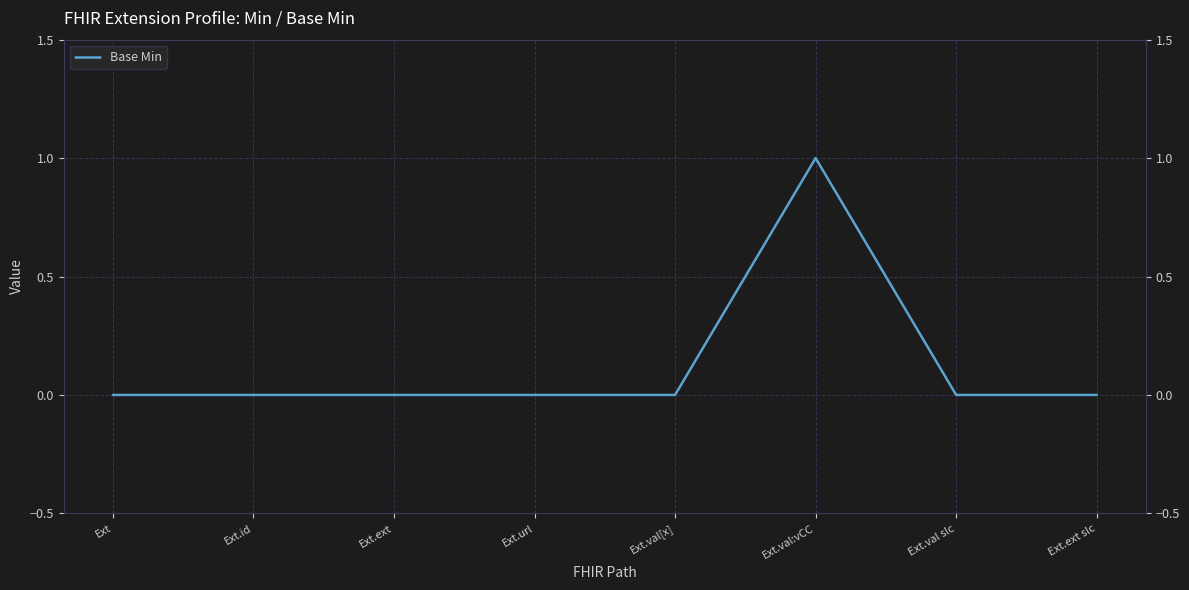

What position from the left is Ext.val slc?

7